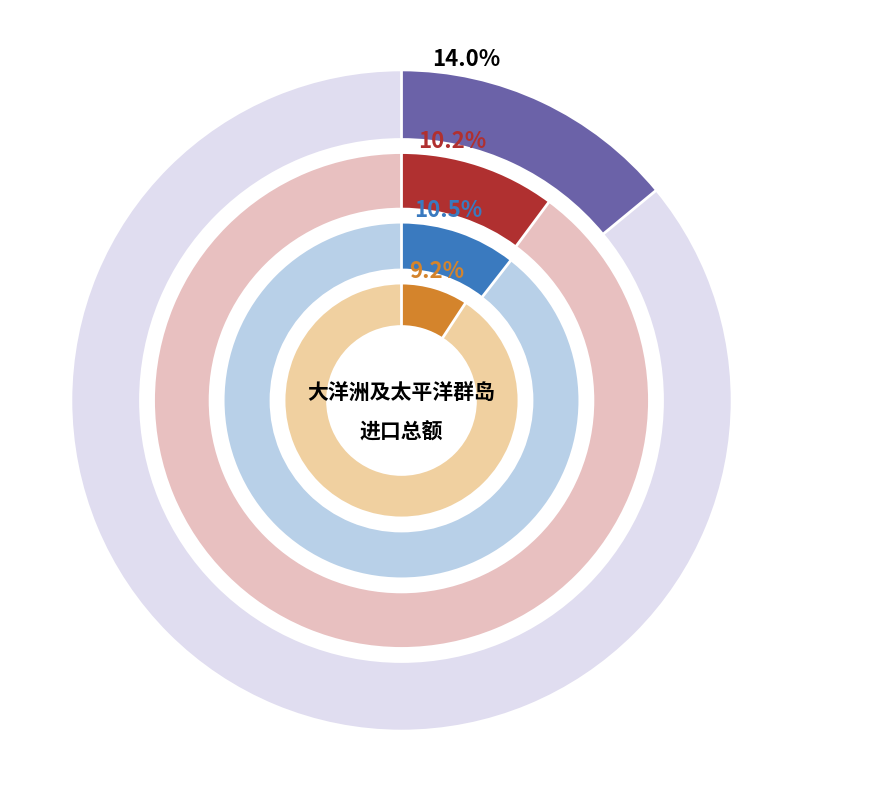

The 2021年 slice represents 19% of the pie. True or false?

False